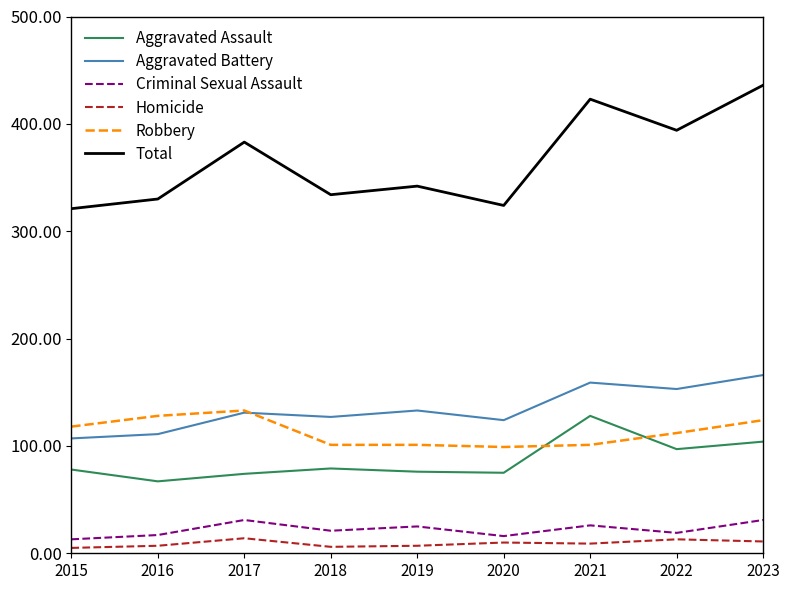

What are all the series names shown in the legend?

Aggravated Assault, Aggravated Battery, Criminal Sexual Assault, Homicide, Robbery, Total